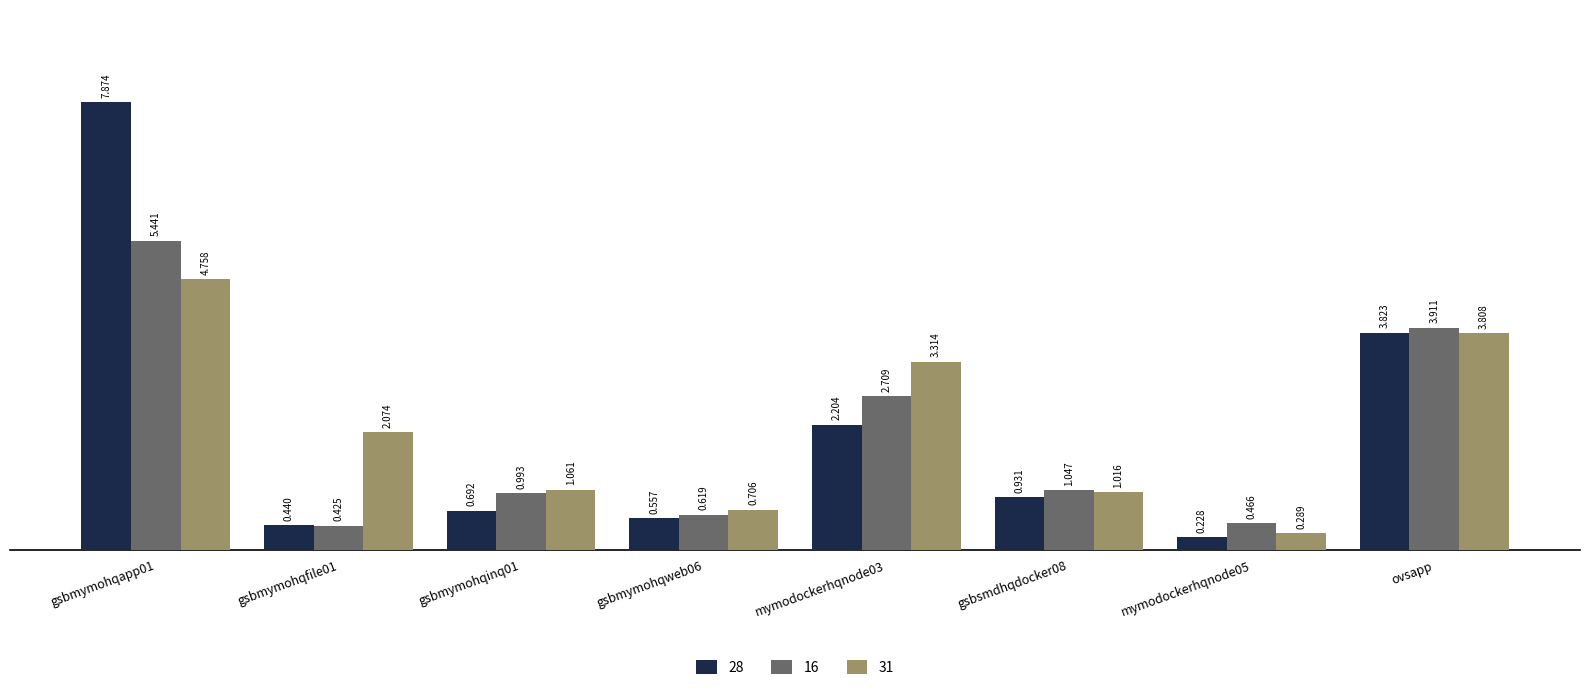

What is the difference between the maximum and second lowest values in the 28 series?

7.4